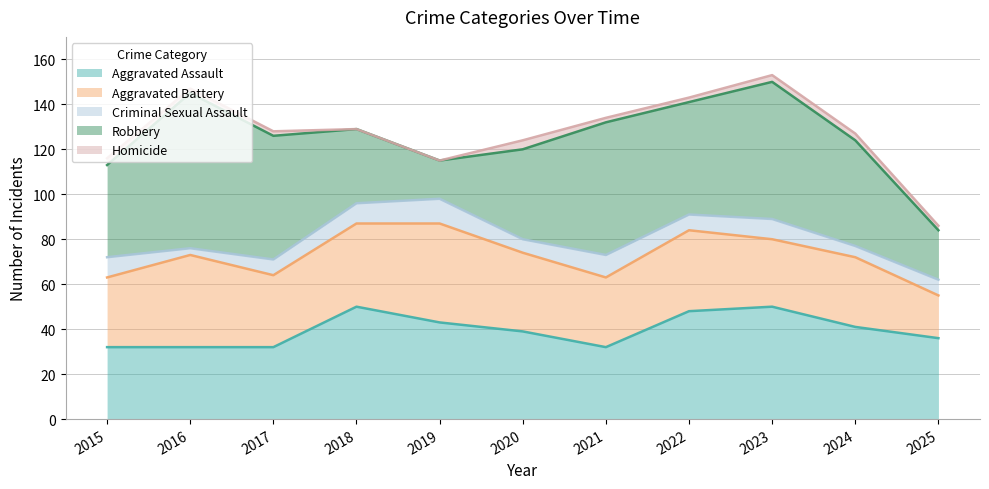

Does the chart have visible grid lines?

Yes